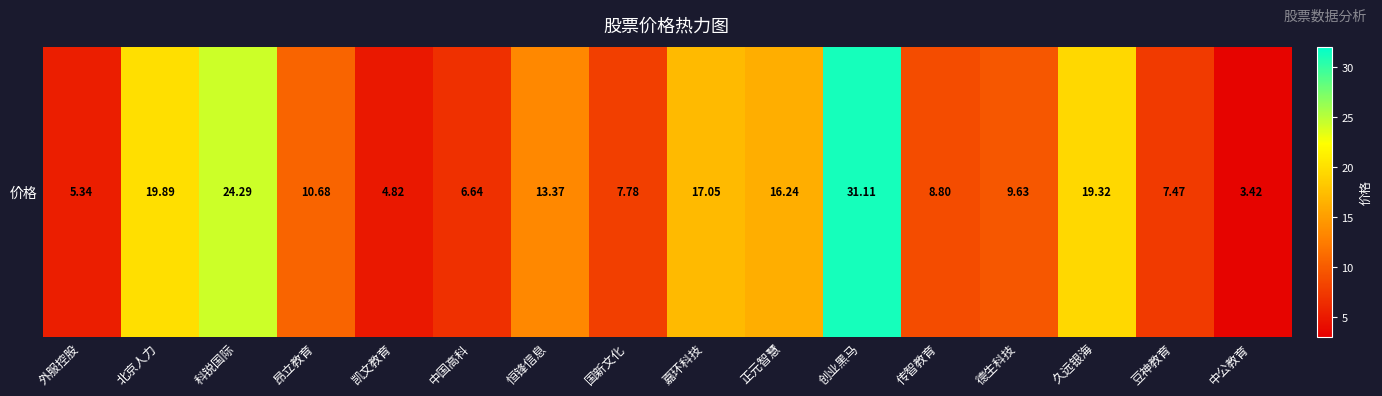

What is the ratio of the value at 正元智慧 to the value at 恒锋信息?

1.2